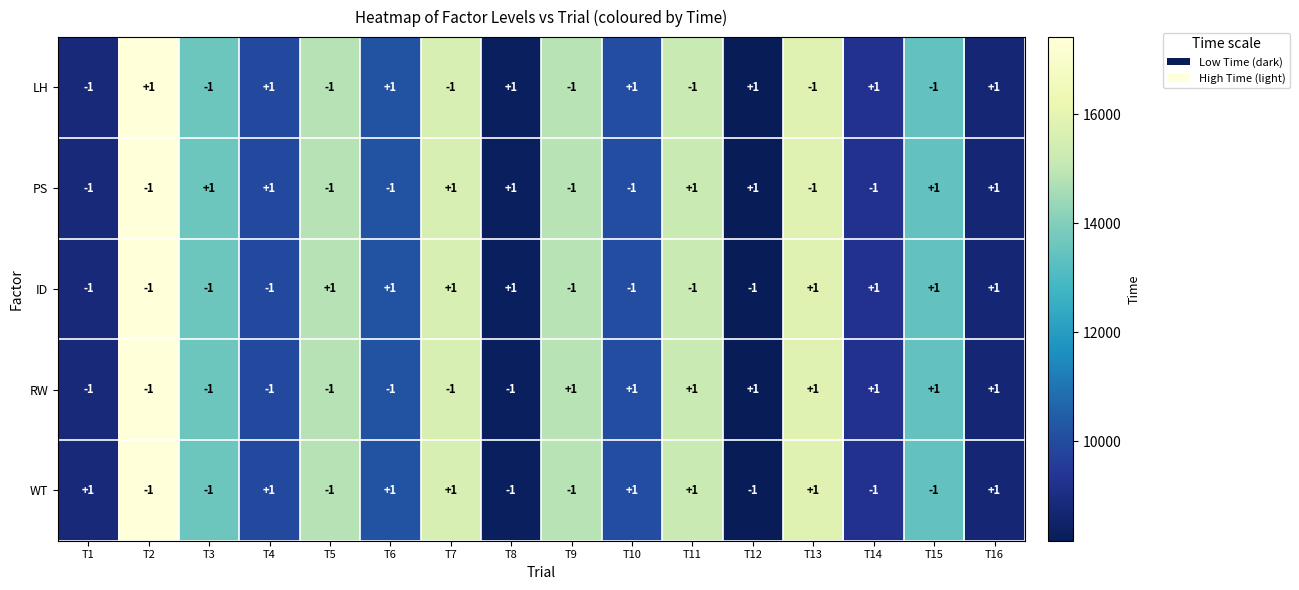

Is it true that RW equals 1 at T15?

True